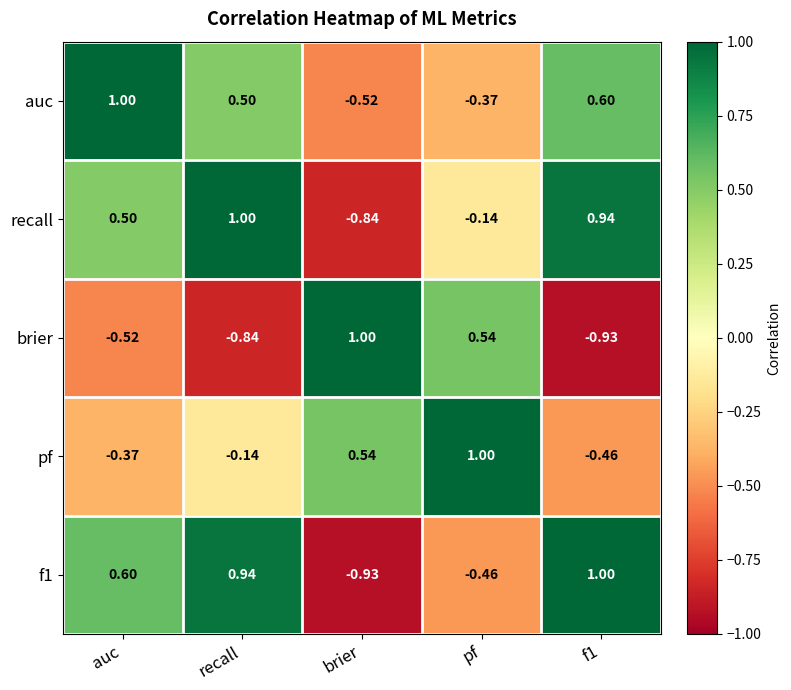

At which label does brier reach its peak?

brier